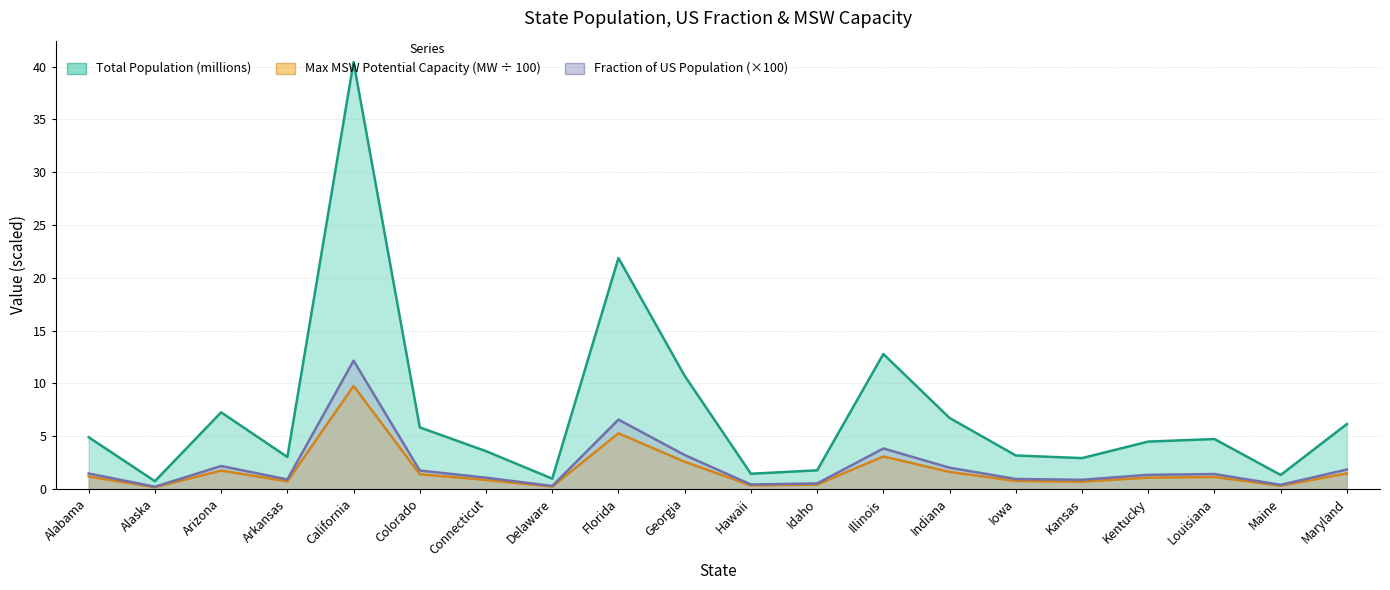

What are all the series names shown in the legend?

Total Population (millions), Fraction of US Population, Max MSW Potential Capacity (MW)